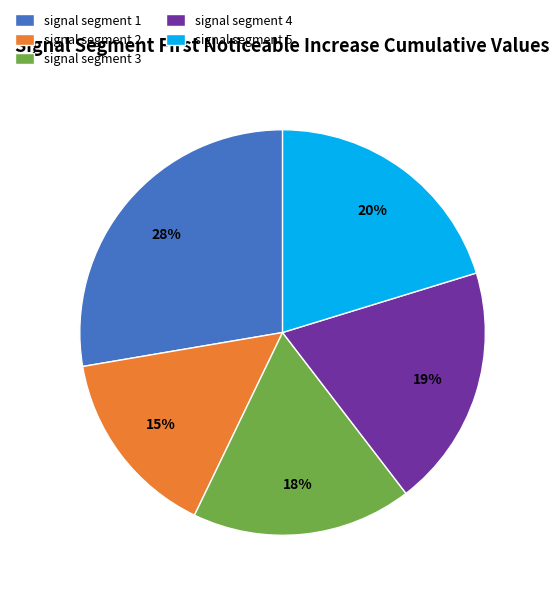

Does signal segment 5 represent more than half of the total?

No